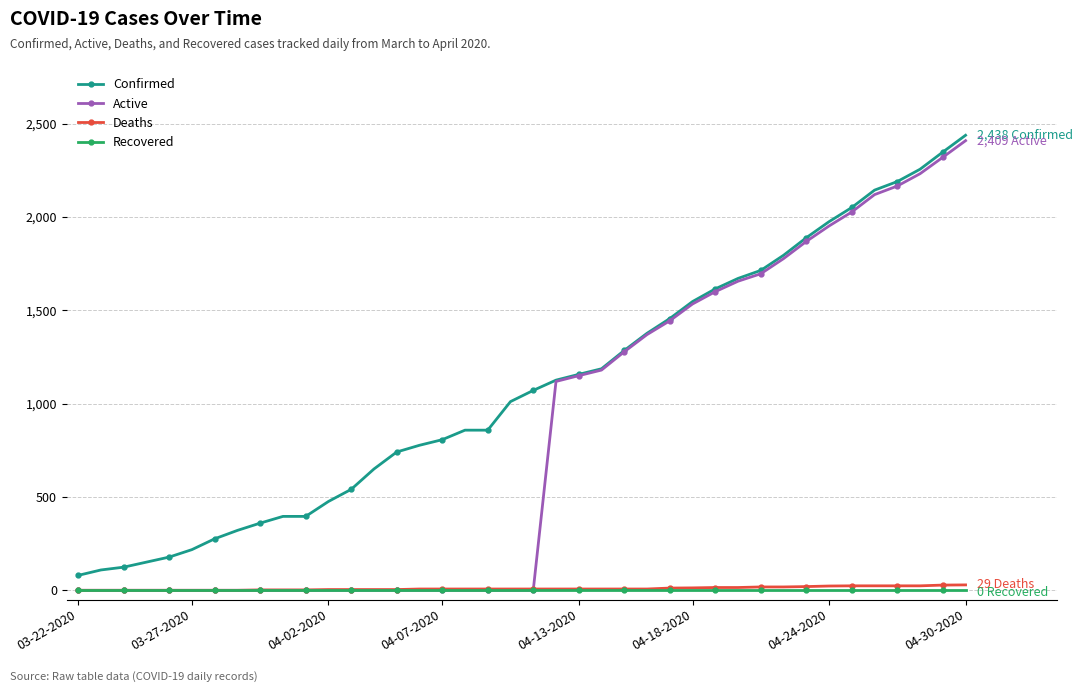

How many lines are shown in the chart?

4